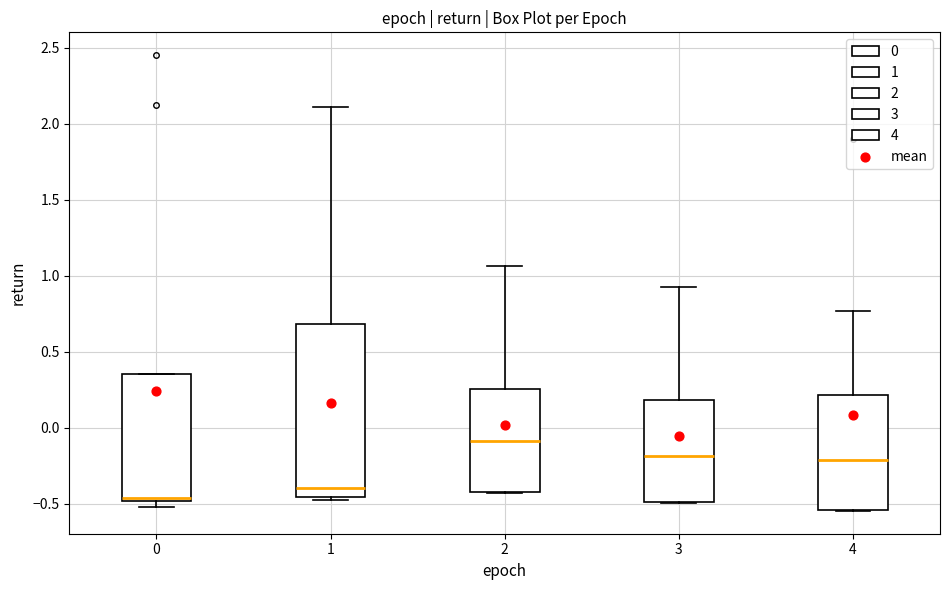

Reading left to right, transcribe this box plot: for each box, give where its median line is, the range the box spans, and where its two whiskers end, as read against the y-axis. The values are not printed on the chart, so give them approximately, as read against the axis.

0: median -0.45, box -0.50 to 0.35, whiskers -0.50 (just below the box's lower edge) to 0.35
1: median -0.40, box -0.45 to 0.70, whiskers -0.45 (just below the box's lower edge) to 2.10
2: median -0.10, box -0.40 to 0.25, whiskers -0.45 to 1.05
3: median -0.20, box -0.50 to 0.20, whiskers -0.50 to 0.95
4: median -0.20, box -0.55 to 0.20, whiskers -0.55 to 0.75